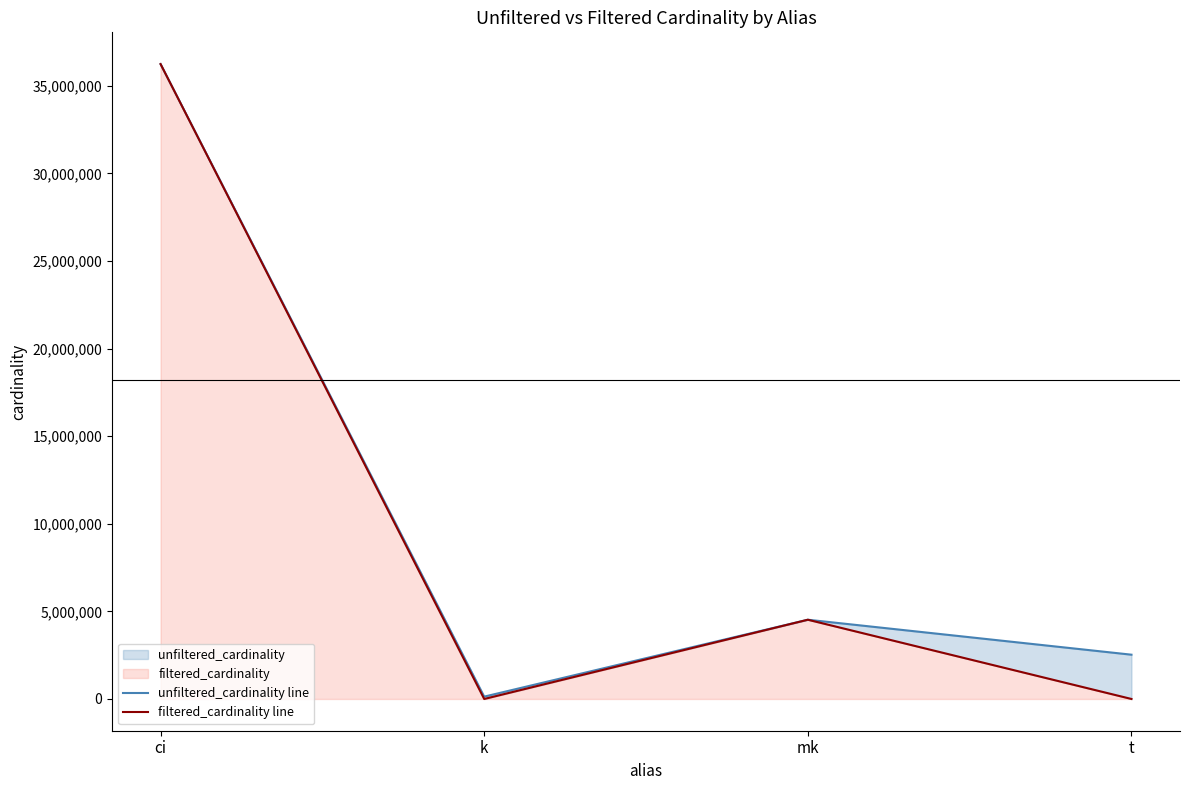

Which category has the lowest value in the unfiltered_cardinality line series?

k